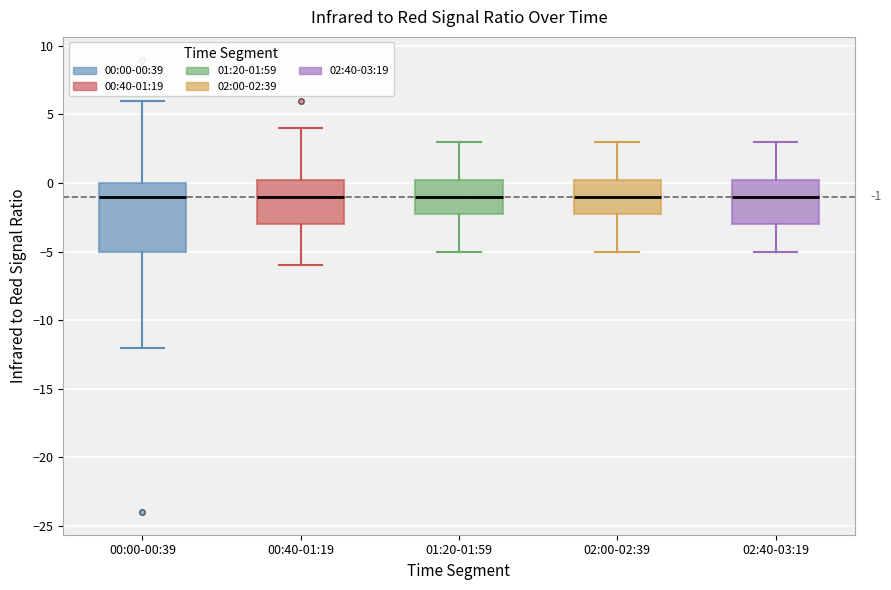

Which box is the tallest, from its lower edge to its upper edge?

00:00-00:39